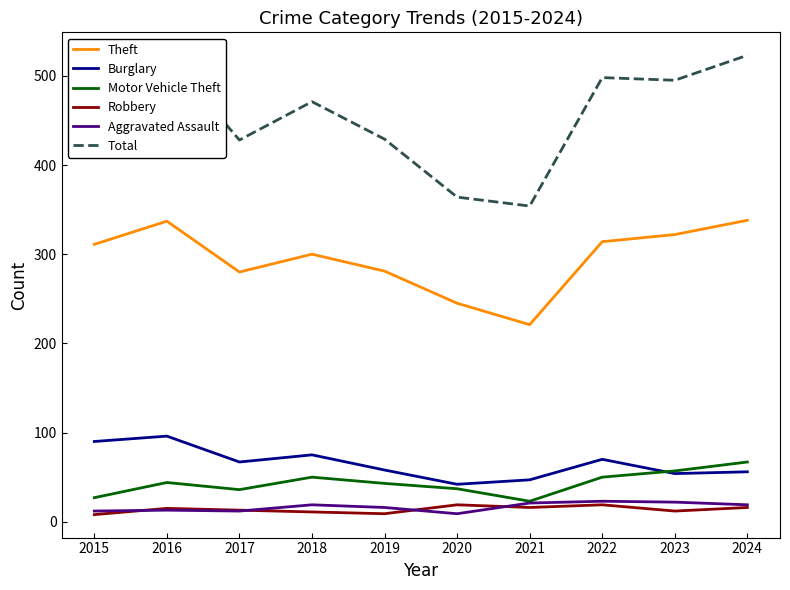

What is the sum of all Theft values?

2949